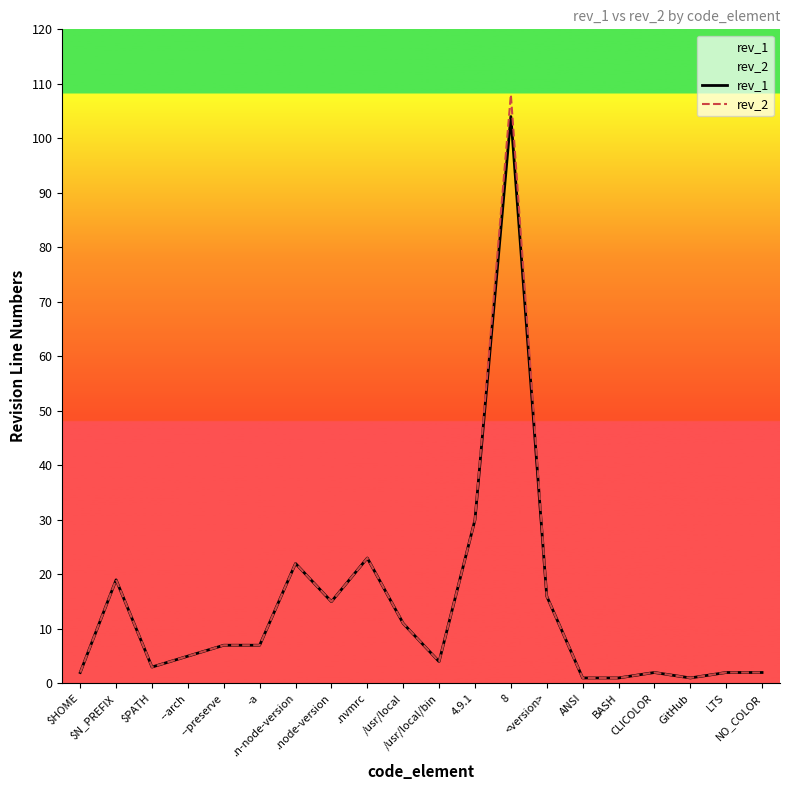

How many values in the rev_2 series exceed 7?

8